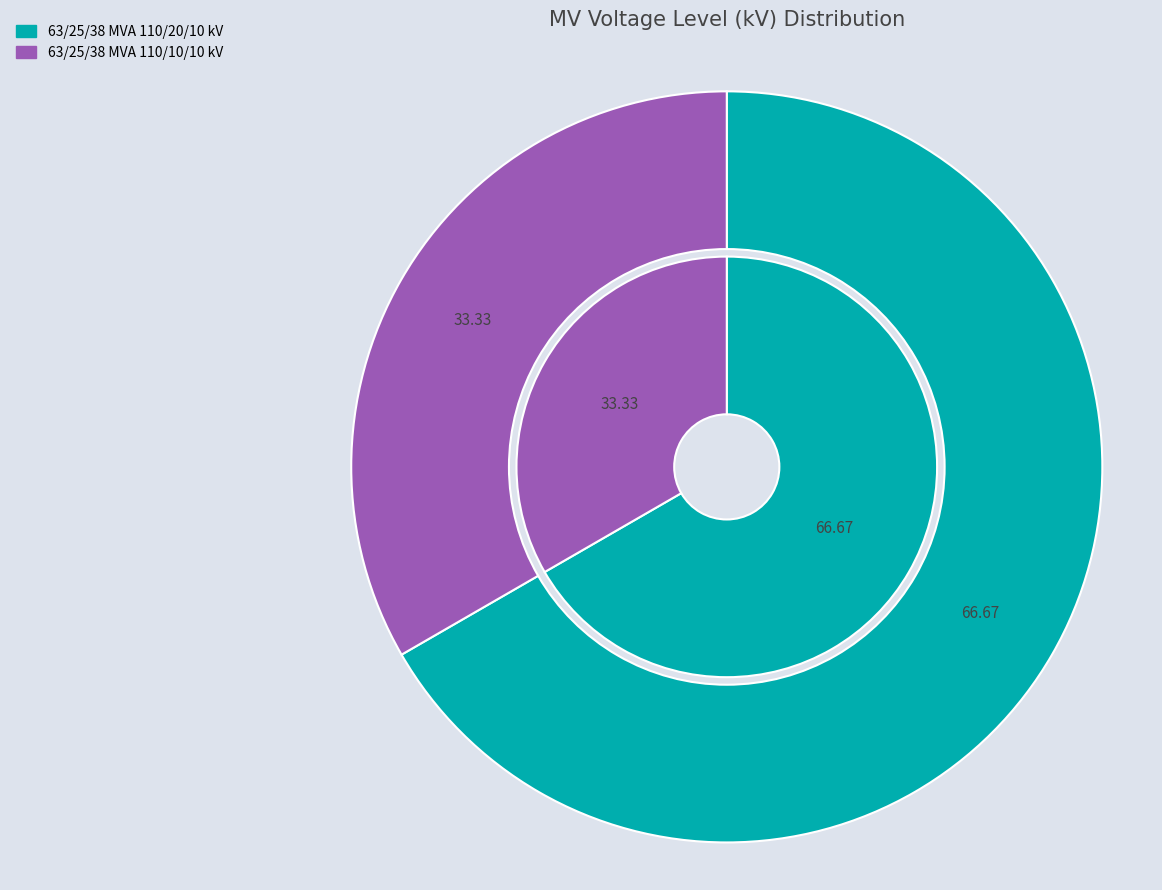

How many slices are in this pie chart?

2